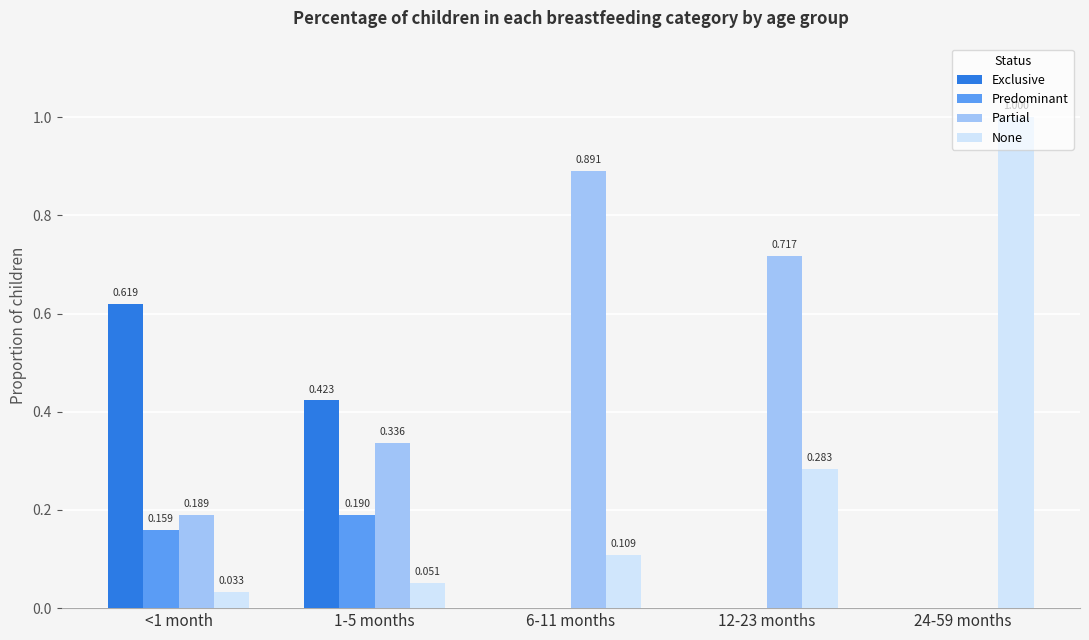

Between 1-5 months and 6-11 months, which series saw the biggest shift?

Partial